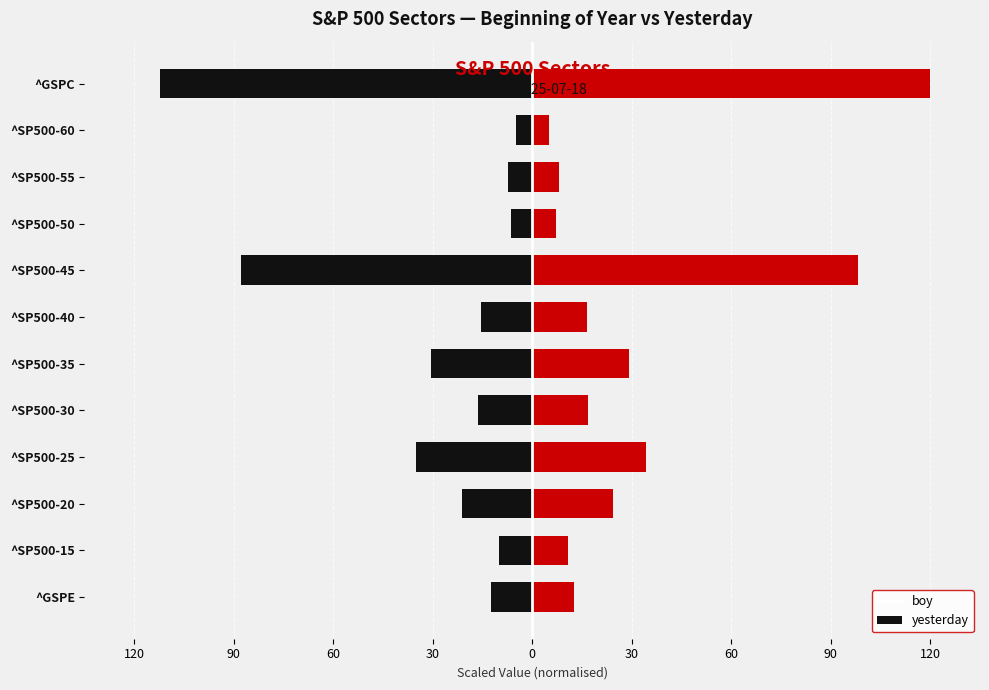

Reading right to left, list all the values displayed in this chart.

boy: -112.1	-4.9	-7.3	-6.5	-87.8	-15.3	-30.6	-16.3	-34.9	-21.3	-10.1	-12.5
yesterday: 120.0	4.9	8.1	7.1	98.1	16.7	29.3	16.9	34.2	24.4	10.8	12.5